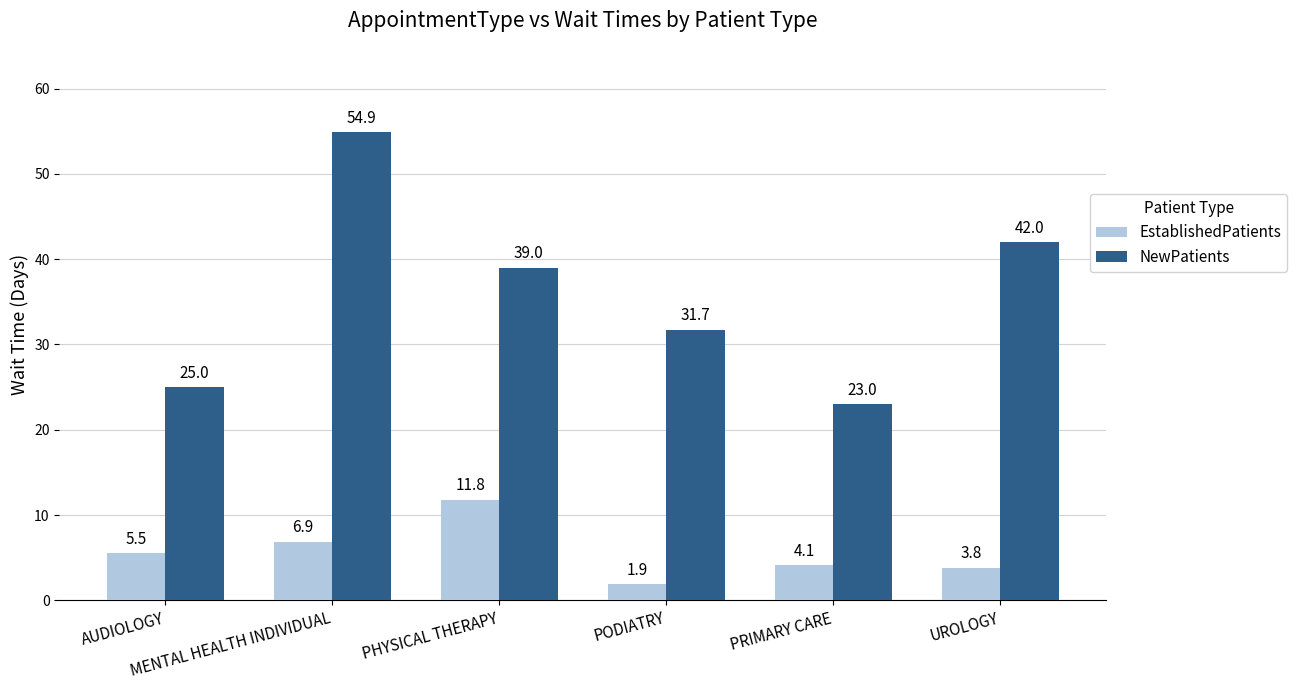

Which series has the largest total across all categories?

NewPatients